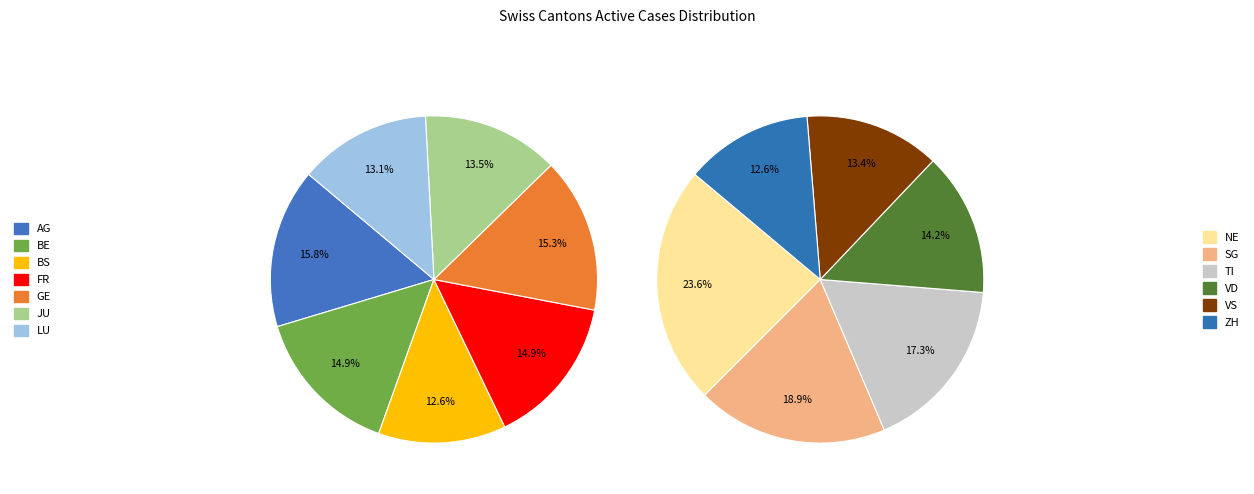

Does JU account for over 50% of the chart?

No